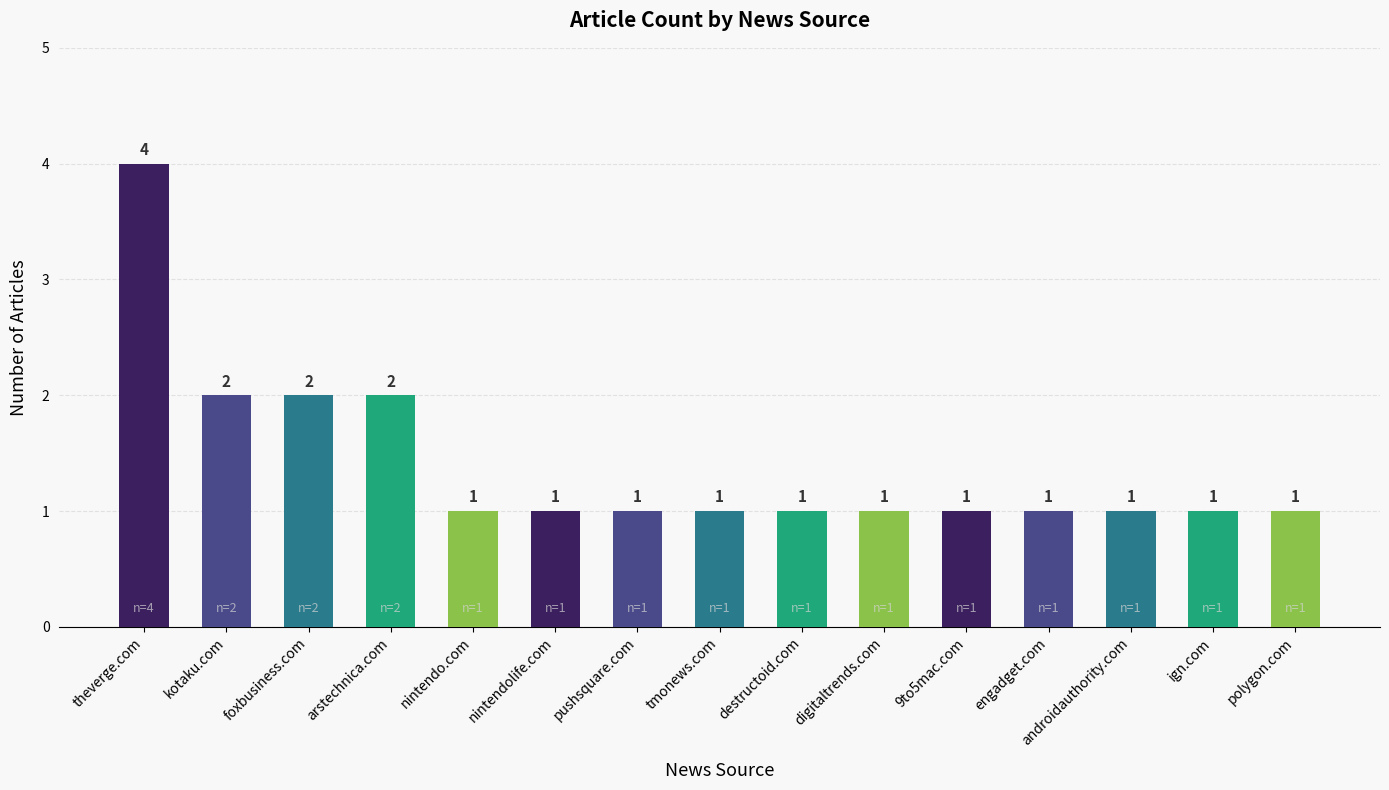

What is the difference between the values at kotaku.com and nintendolife.com?

1